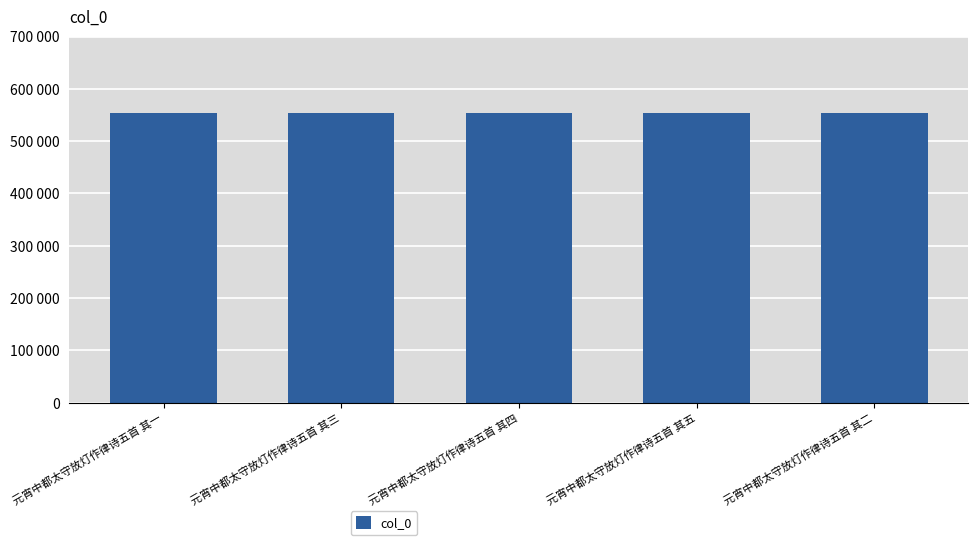

Are the bars grouped side by side (vs. stacked)?

No